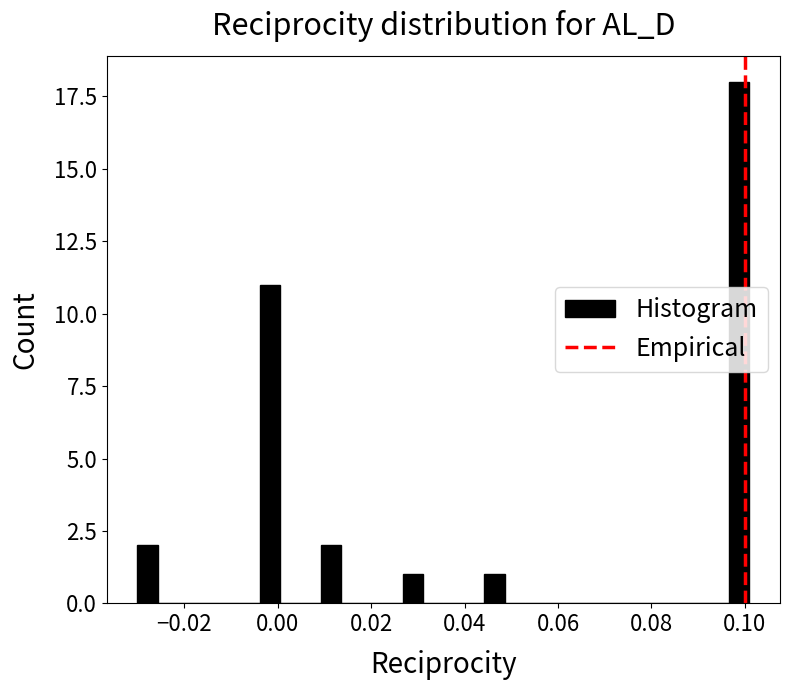

Read against the x-axis, roughly where is the centre of the tallest bar?

0.098